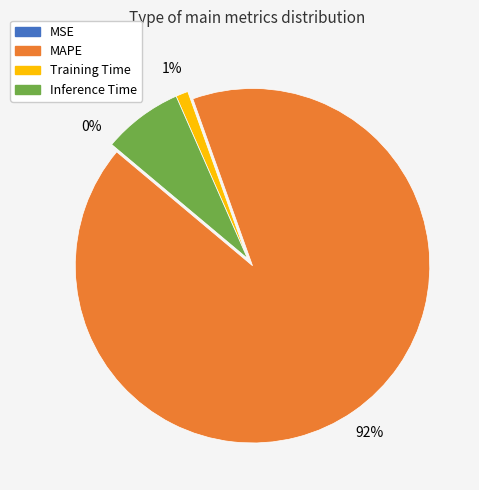

The Inference Time slice represents 7% of the pie. True or false?

True